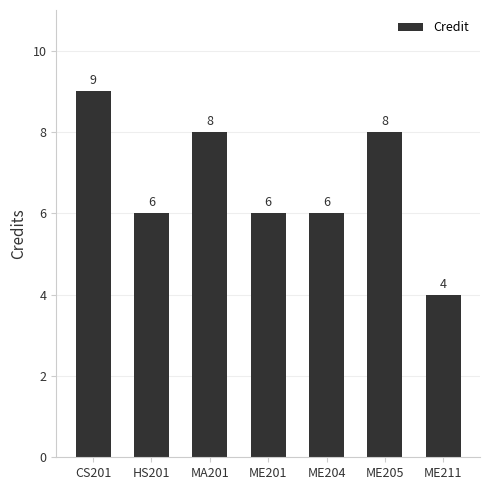

How many data points are less than 6?

1